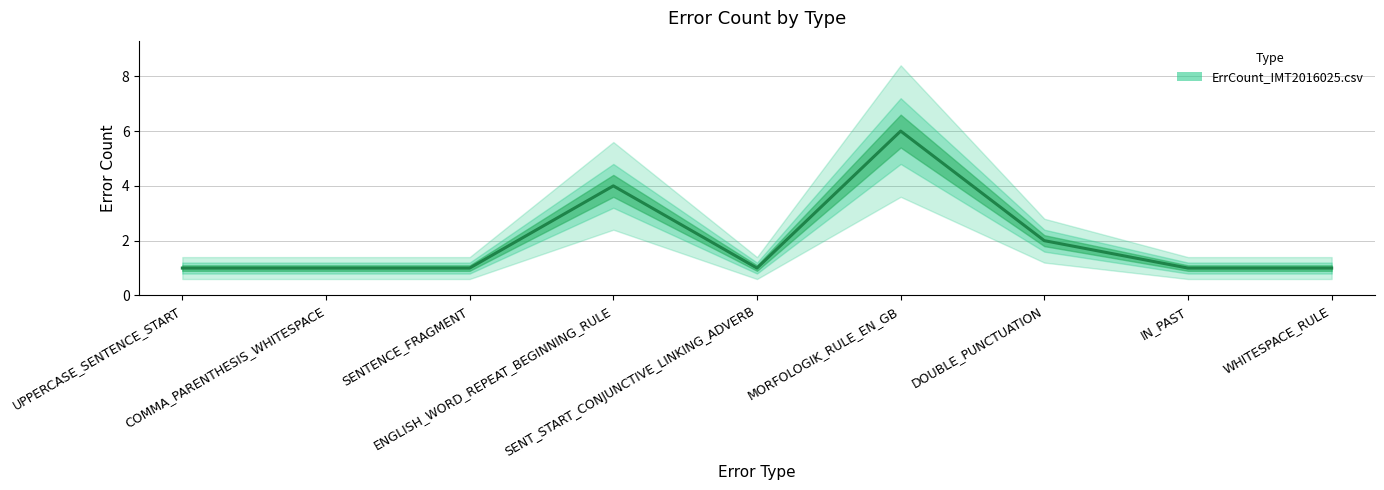

Where is the first local maximum?

ENGLISH_WORD_REPEAT_BEGINNING_RULE